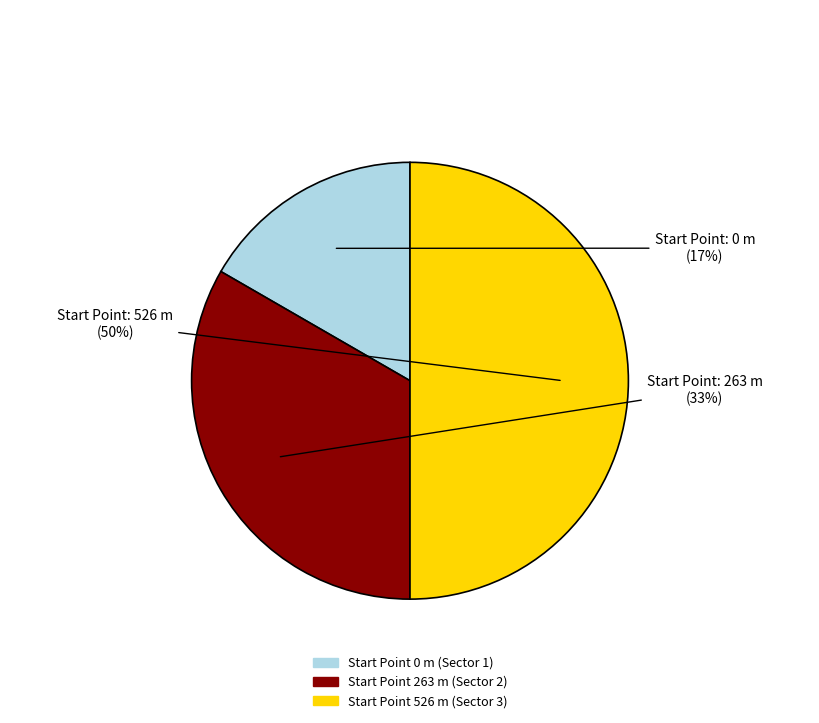

To the nearest percent, what is the average slice percentage?

33%